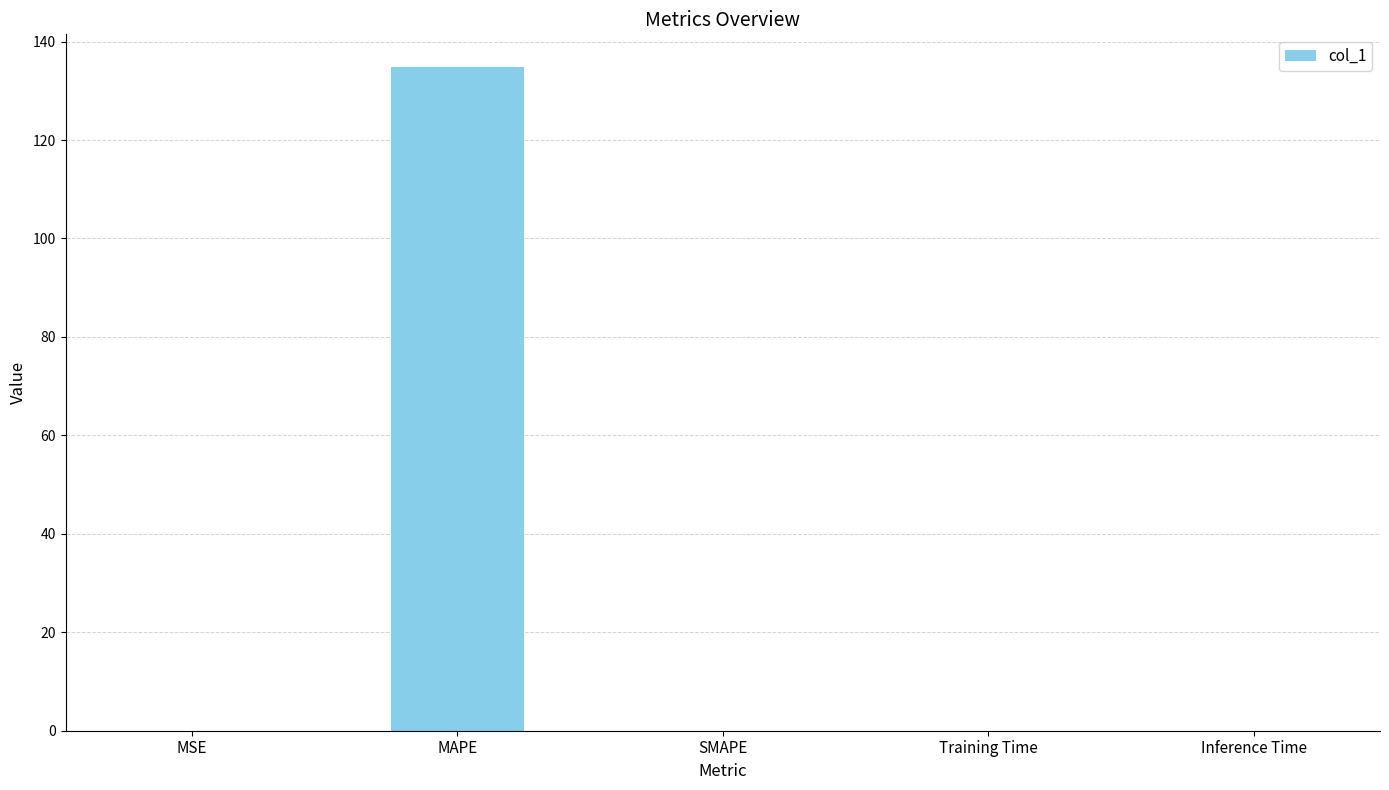

The value at Inference Time is 0.0. True or false?

True